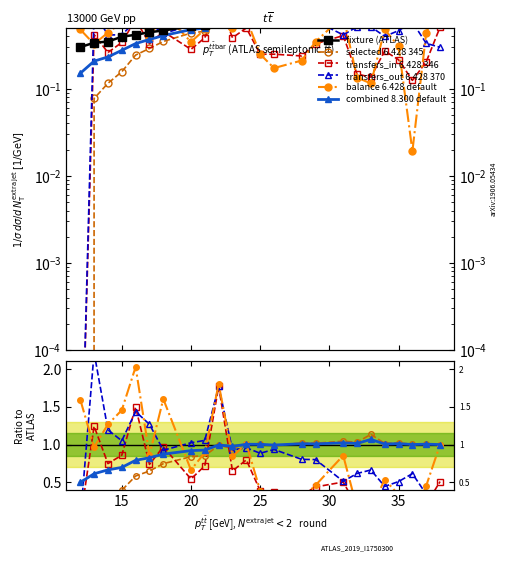

Does the chart have visible grid lines?

No